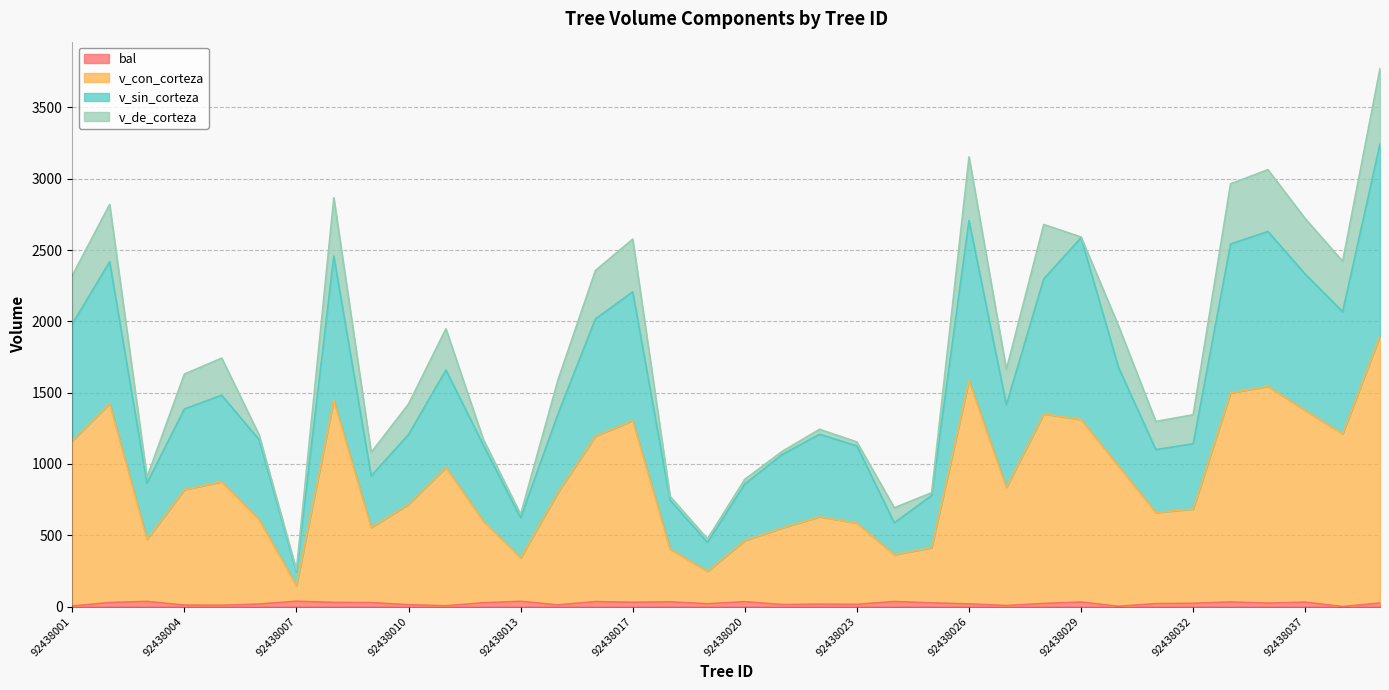

Which series has the largest total across all categories?

v_con_corteza